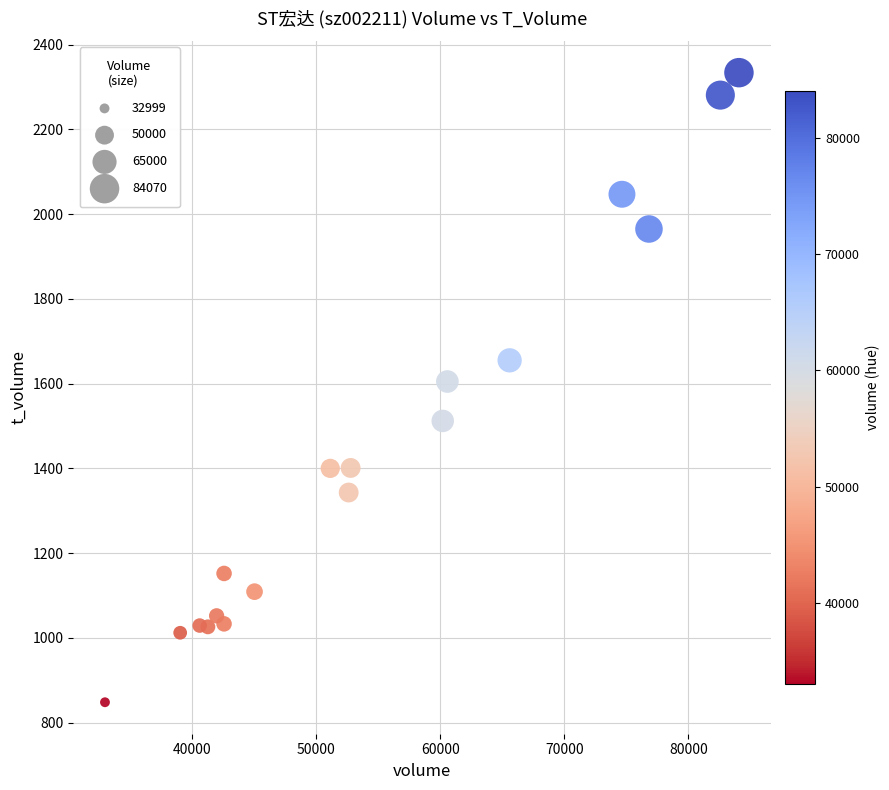

What is the range of Y values (max minus min)?

1486